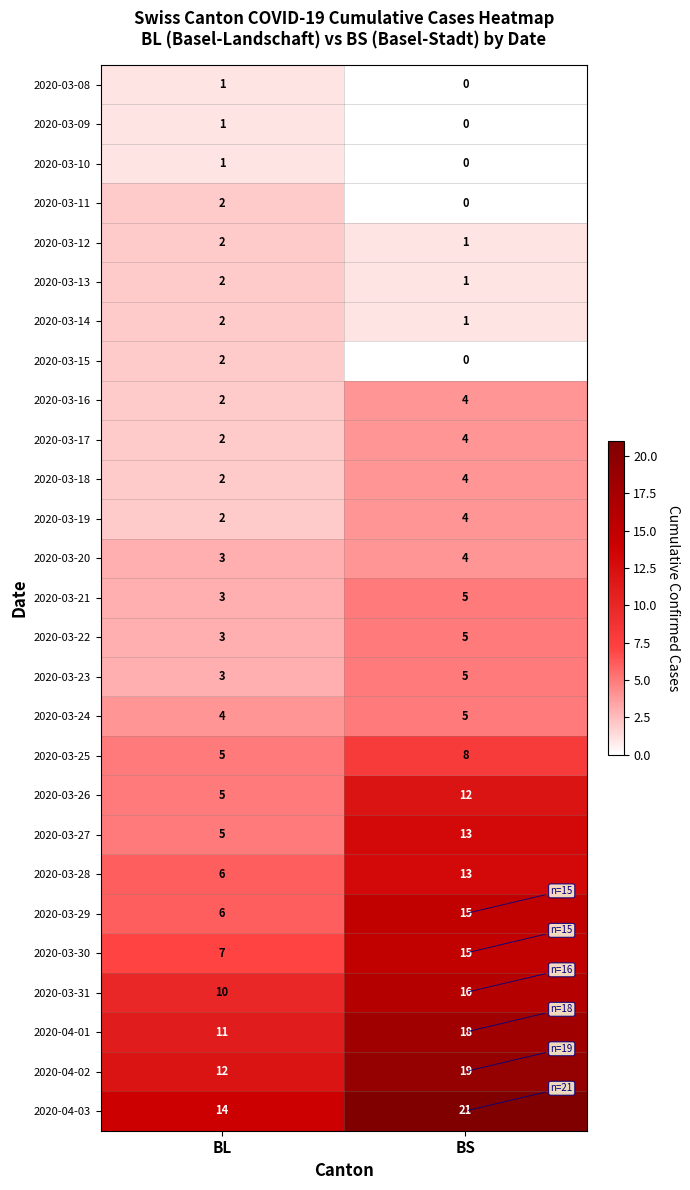

Where is 2020-03-24 nearest to the value 4?

BL